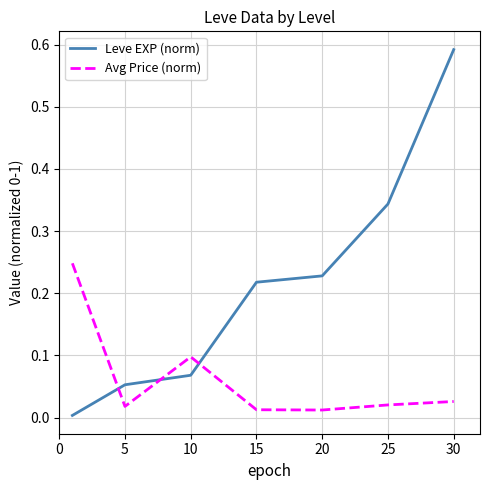

How many intersections are there between Leve EXP (norm) and Avg Price (norm)?

3